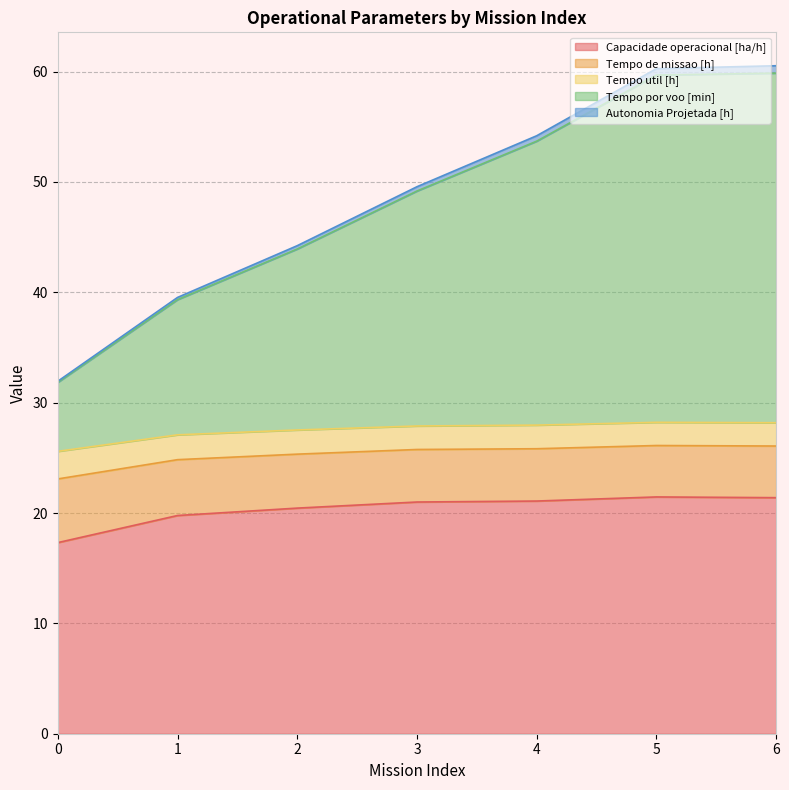

Is the value of Tempo de missao [h] at 4 greater than the value of Autonomia Projetada [h] at 0?

No